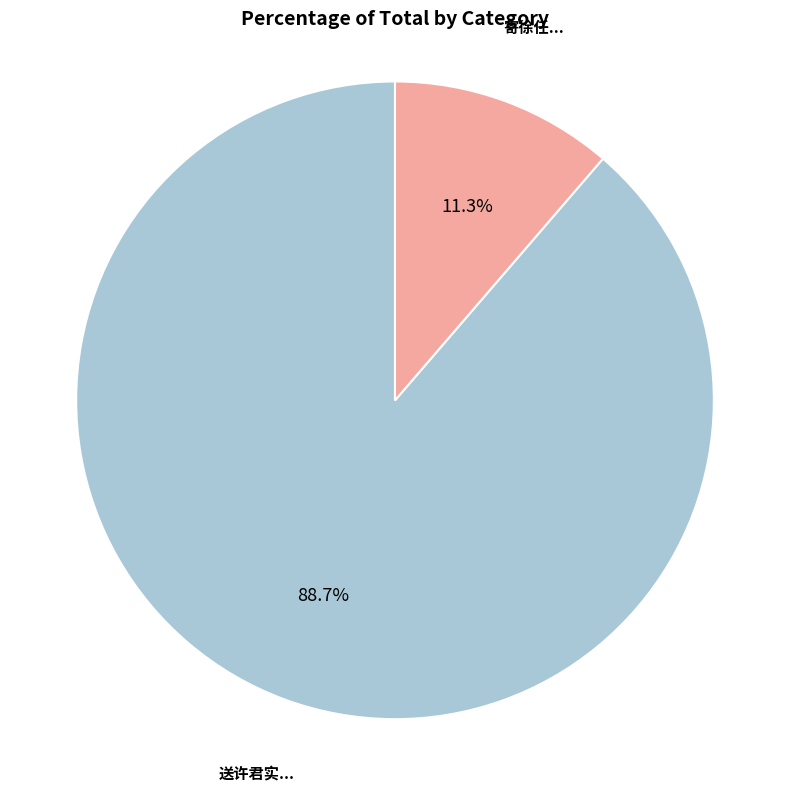

Is there any slice that represents more than half of the pie?

Yes